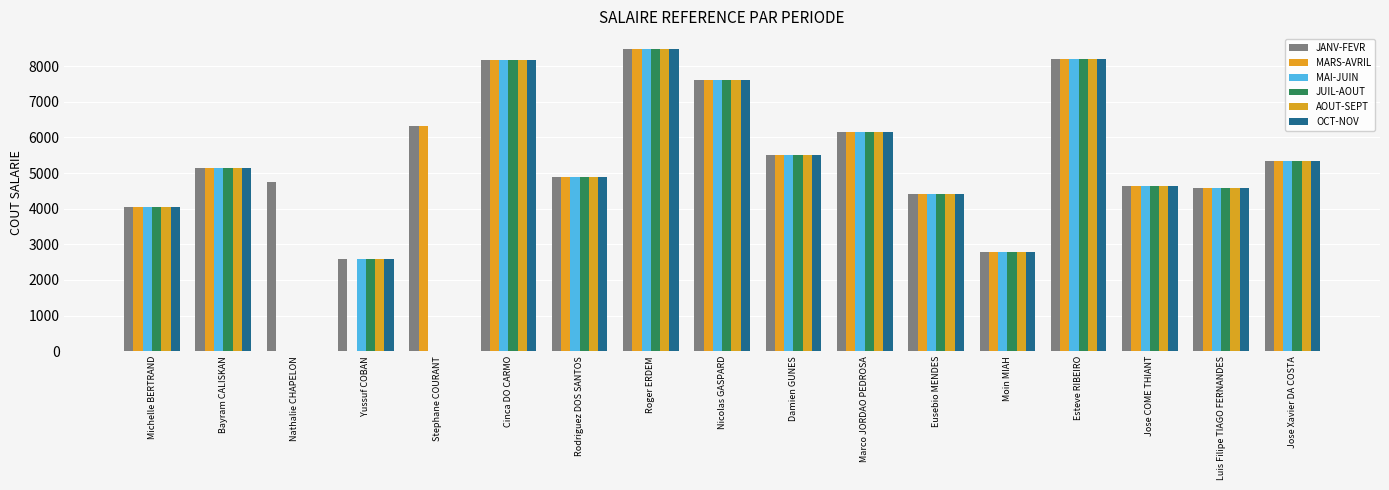

What value does the AOUT-SEPT series have at Rodriguez DOS SANTOS?

4887.2